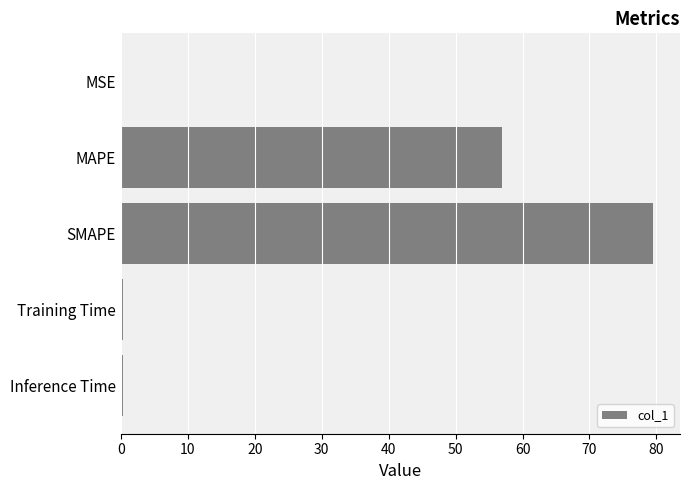

Are the bars grouped side by side (vs. stacked)?

No